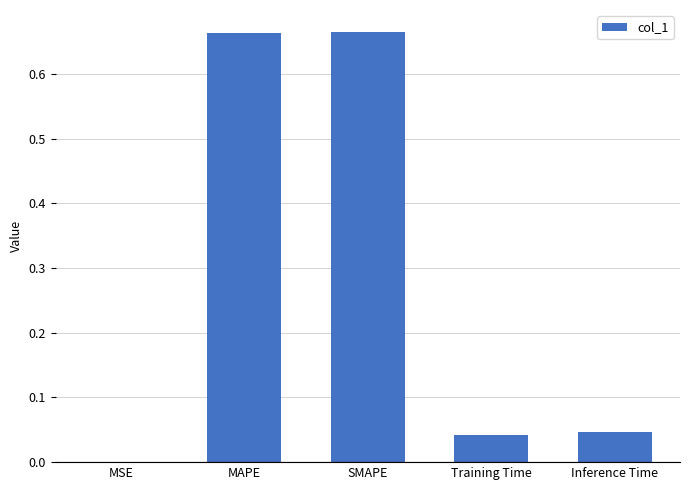

Are the bars horizontal?

No